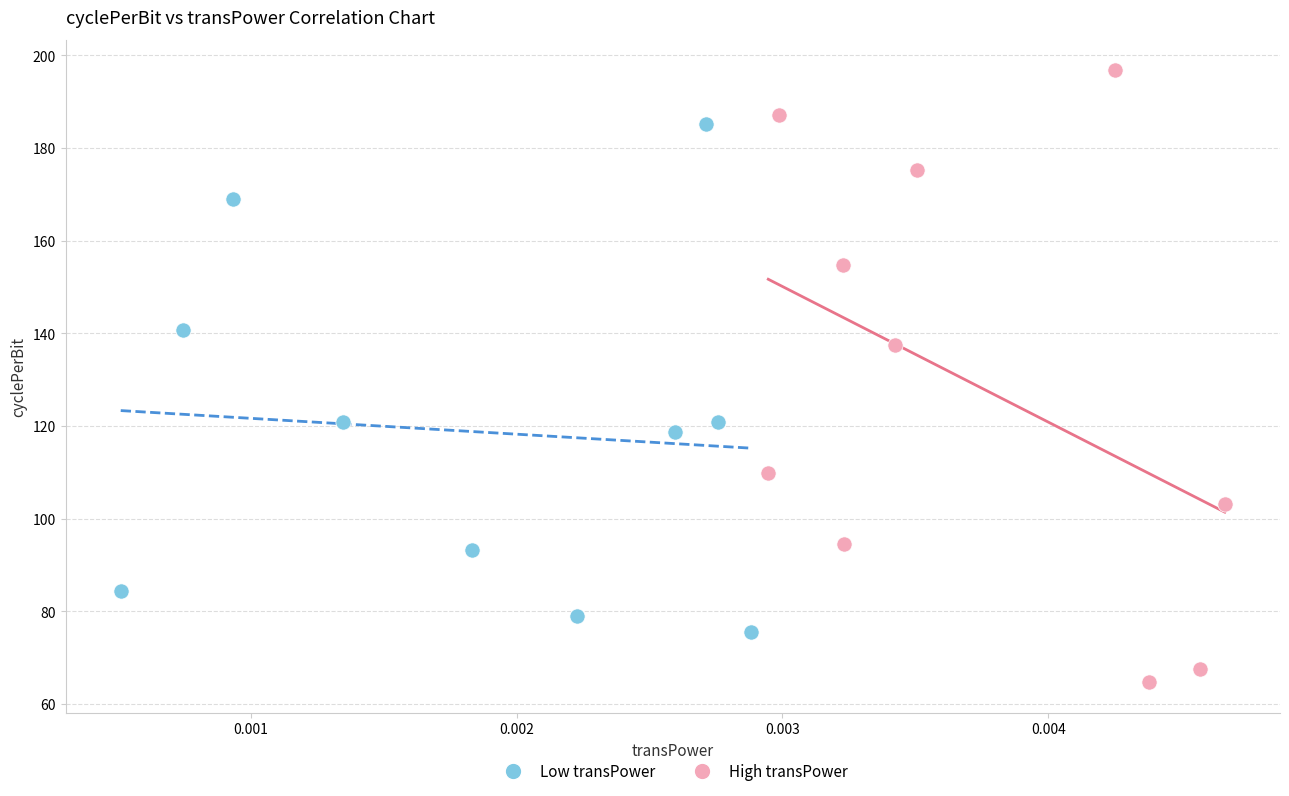

Which series contains the highest Y value?

High transPower